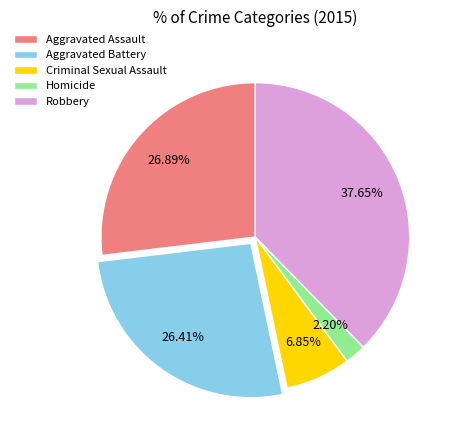

The Criminal Sexual Assault slice represents 17% of the pie. True or false?

False